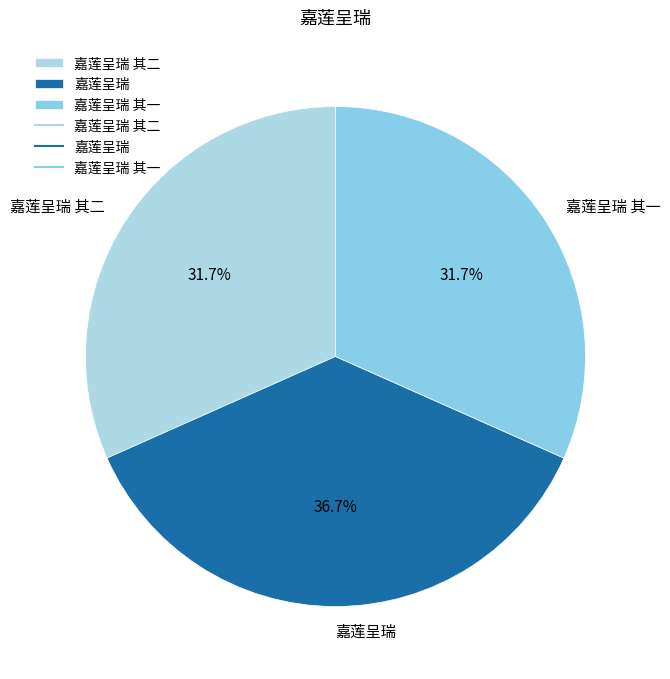

Which slice is the largest?

嘉莲呈瑞